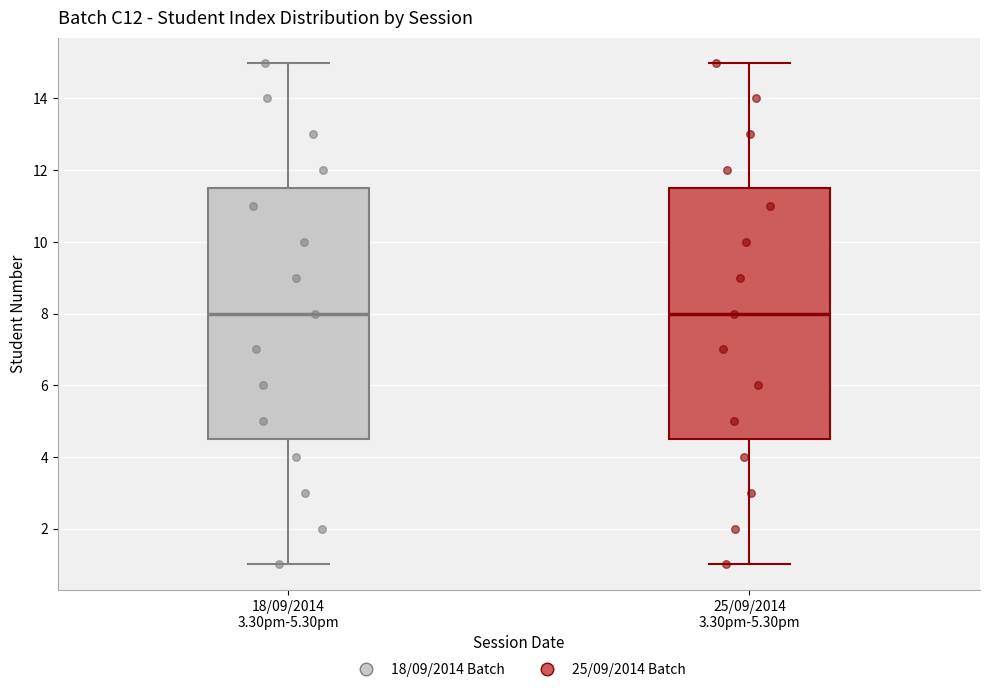

Where is the upper edge of the box for 18/09/2014 3.30pm-5.30pm on the y-axis? The values are not printed on the chart, so give them approximately, as read against the axis.

11.6